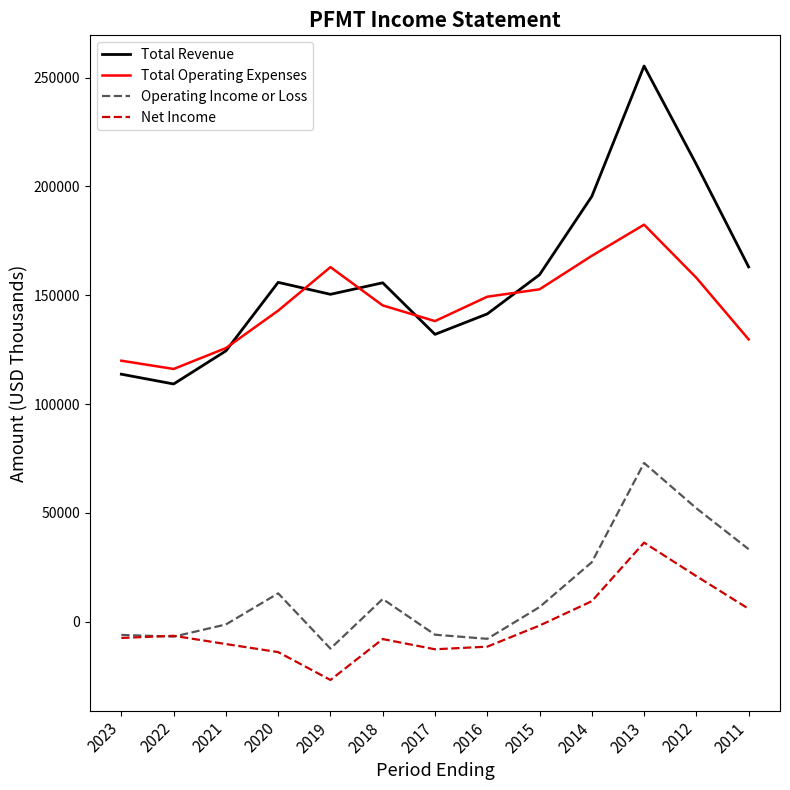

Which series has the largest range (max minus min)?

Total Revenue